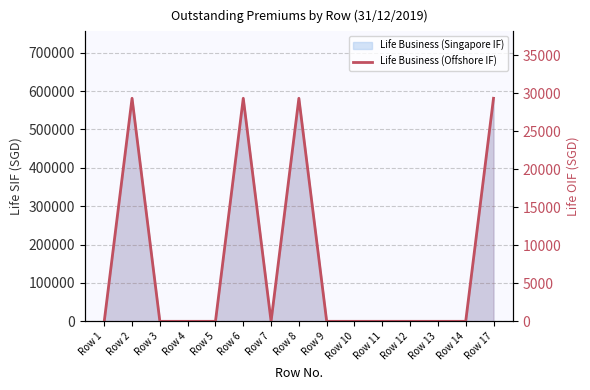

True or false: there are more than 1 points higher than both neighbors.

True